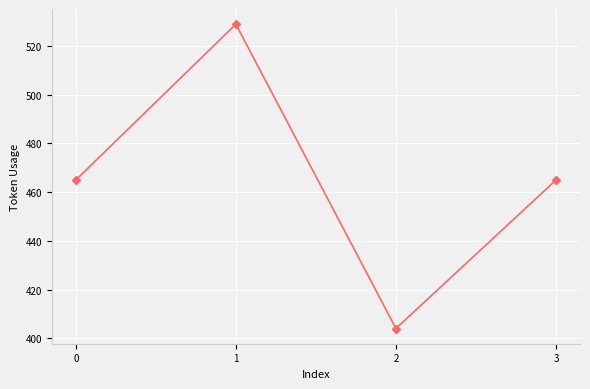

Which label corresponds to the largest value in the chart?

1